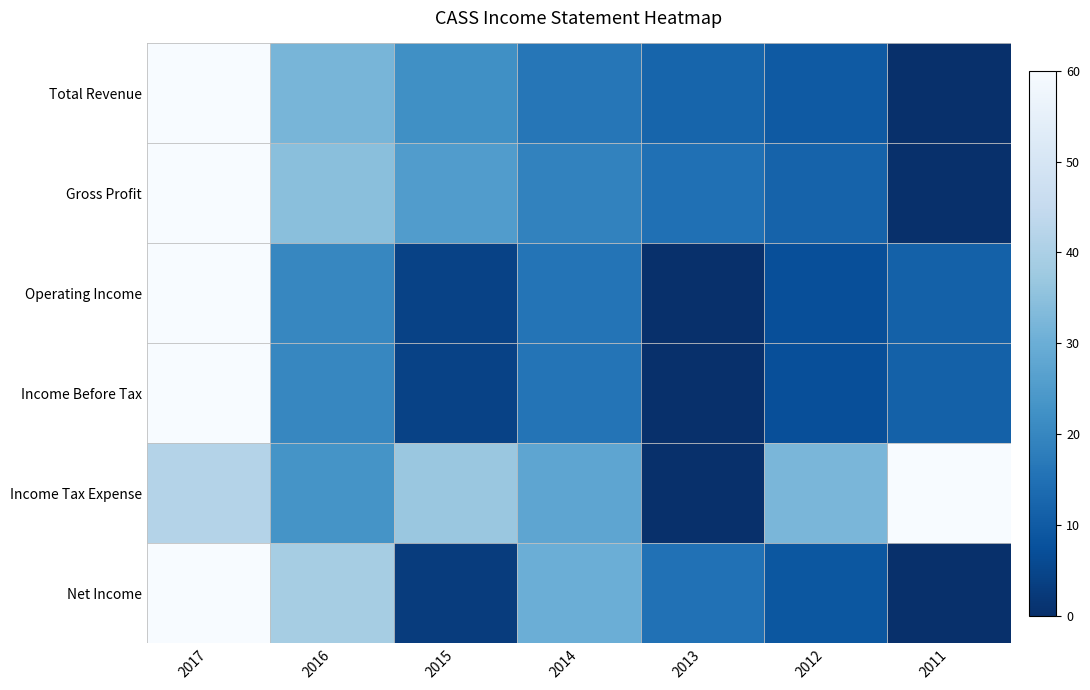

Reading left to right, what are all the values shown in this chart?

Total Revenue: 2017=1.0	2016=0.5	2015=0.4	2014=0.3	2013=0.2	2012=0.2	2011=0.0
Gross Profit: 2017=1.0	2016=0.6	2015=0.4	2014=0.3	2013=0.2	2012=0.2	2011=0.0
Operating Income: 2017=1.0	2016=0.3	2015=0.1	2014=0.3	2013=0.0	2012=0.1	2011=0.2
Income Before Tax: 2017=1.0	2016=0.3	2015=0.1	2014=0.3	2013=0.0	2012=0.1	2011=0.2
Income Tax Expense: 2017=0.7	2016=0.4	2015=0.6	2014=0.5	2013=0.0	2012=0.5	2011=1.0
Net Income: 2017=1.0	2016=0.7	2015=0.1	2014=0.5	2013=0.2	2012=0.1	2011=0.0